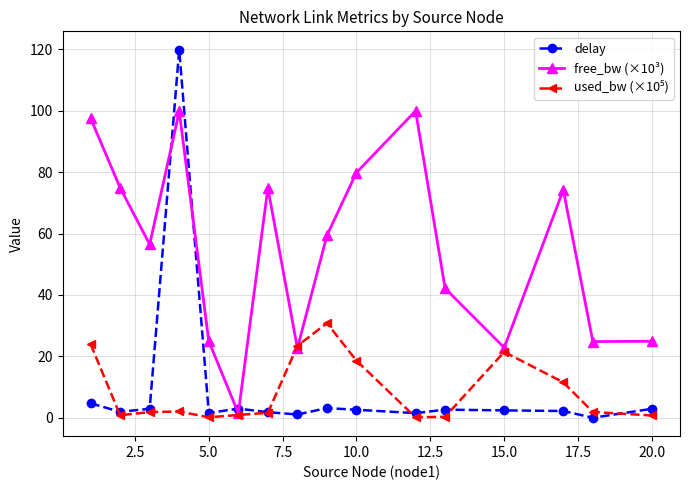

Which series has the widest spread of values?

delay